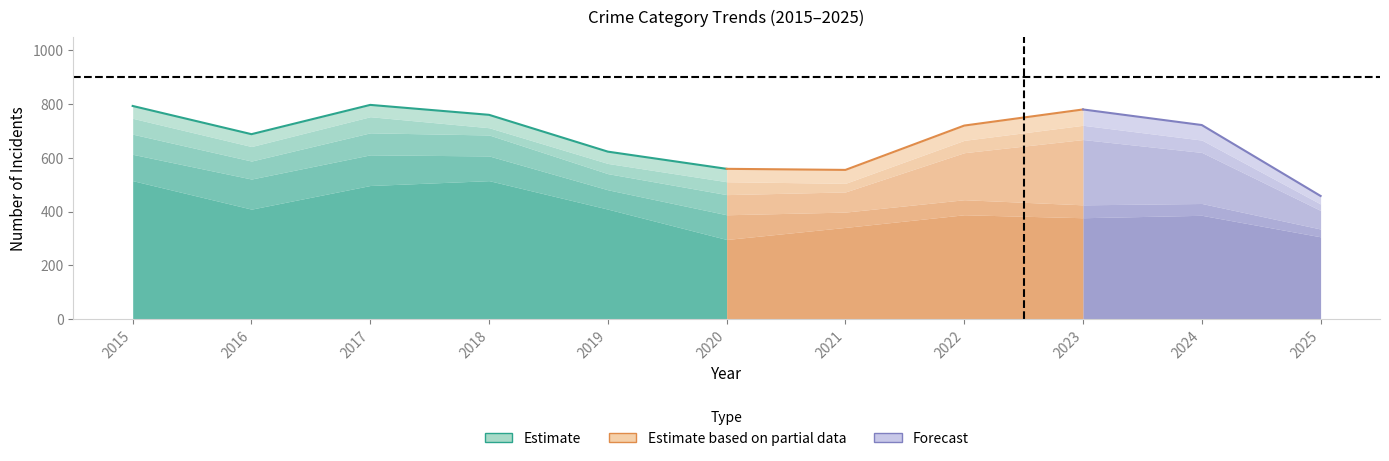

At which category does Theft reach its first local peak?

2018